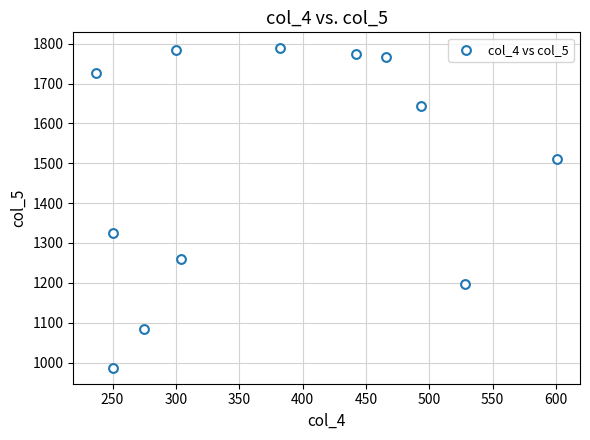

What Y value in the scatter plot is closest to 1387?

1326.2